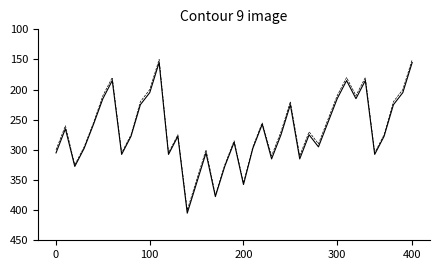

Is it true that Precio minimo equals 518310 at 26?

False